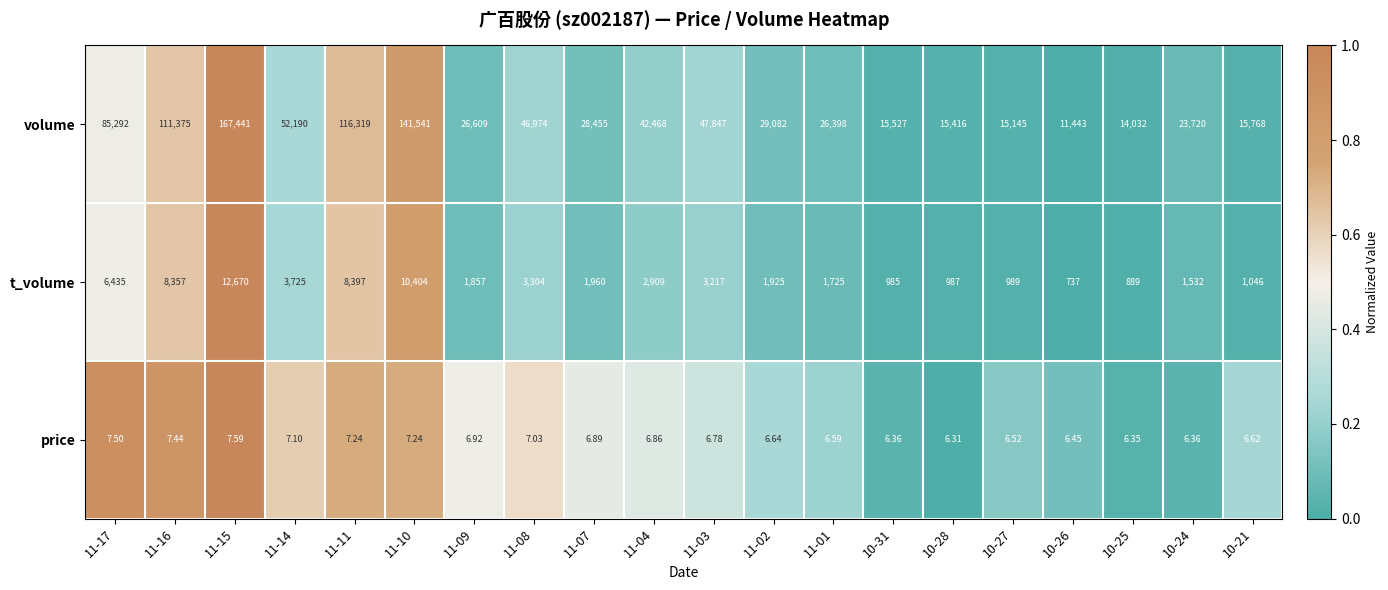

Which series has the largest range (max minus min)?

volume